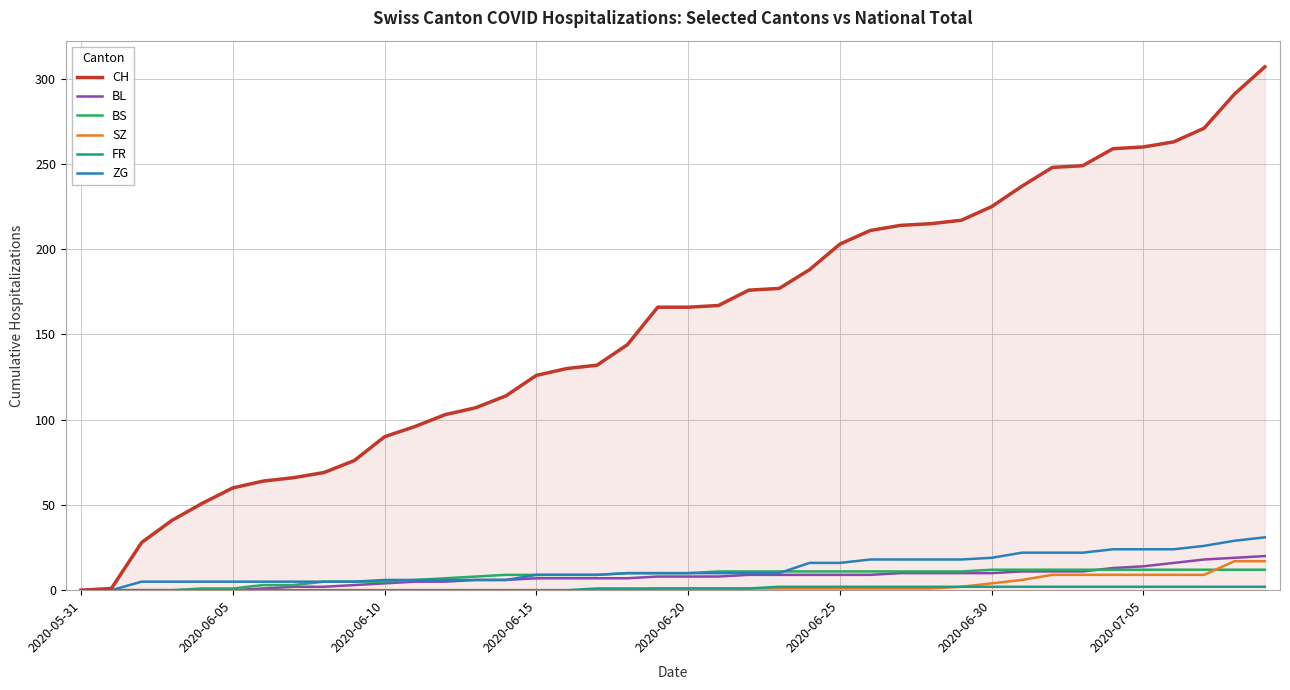

What is the greatest value displayed?

307